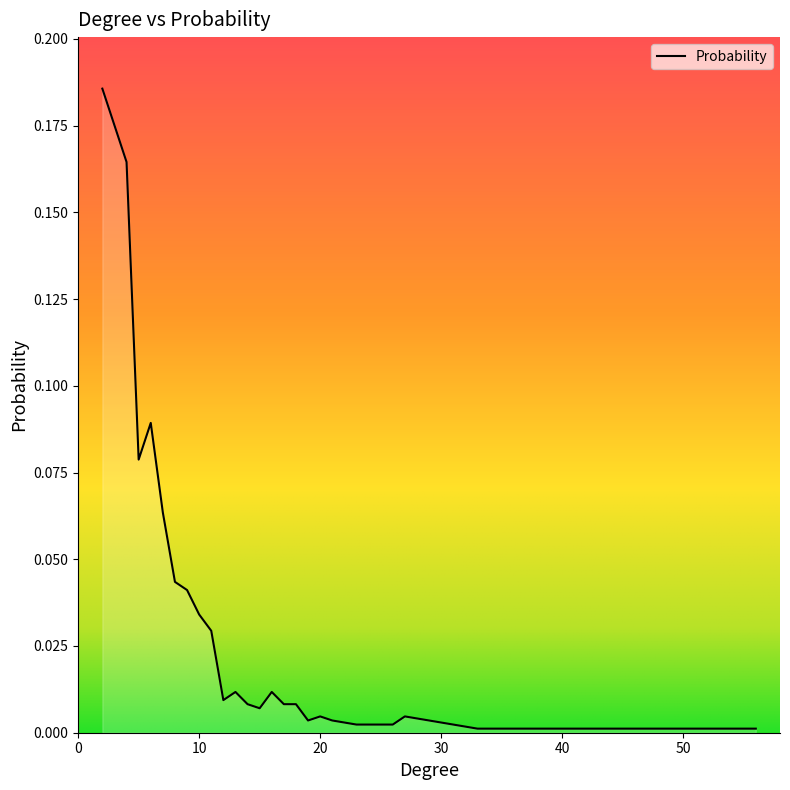

Reading right to left, what are all the values shown in this chart?

56=0.0	49=0.0	41=0.0	33=0.0	27=0.0	26=0.0	25=0.0	24=0.0	23=0.0	21=0.0	20=0.0	19=0.0	18=0.0	17=0.0	16=0.0	15=0.0	14=0.0	13=0.0	12=0.0	11=0.0	10=0.0	9=0.0	8=0.0	7=0.1	6=0.1	5=0.1	4=0.2	3=0.2	2=0.2